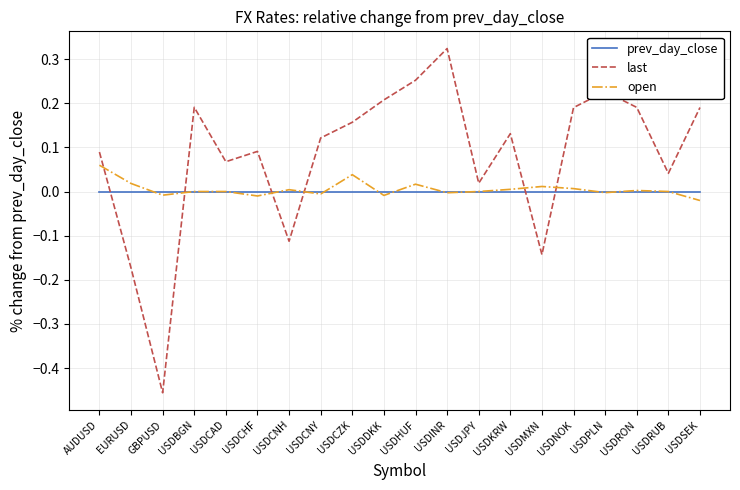

At USDCZK, list the series in order from smallest to largest.

prev_day_close, open, last